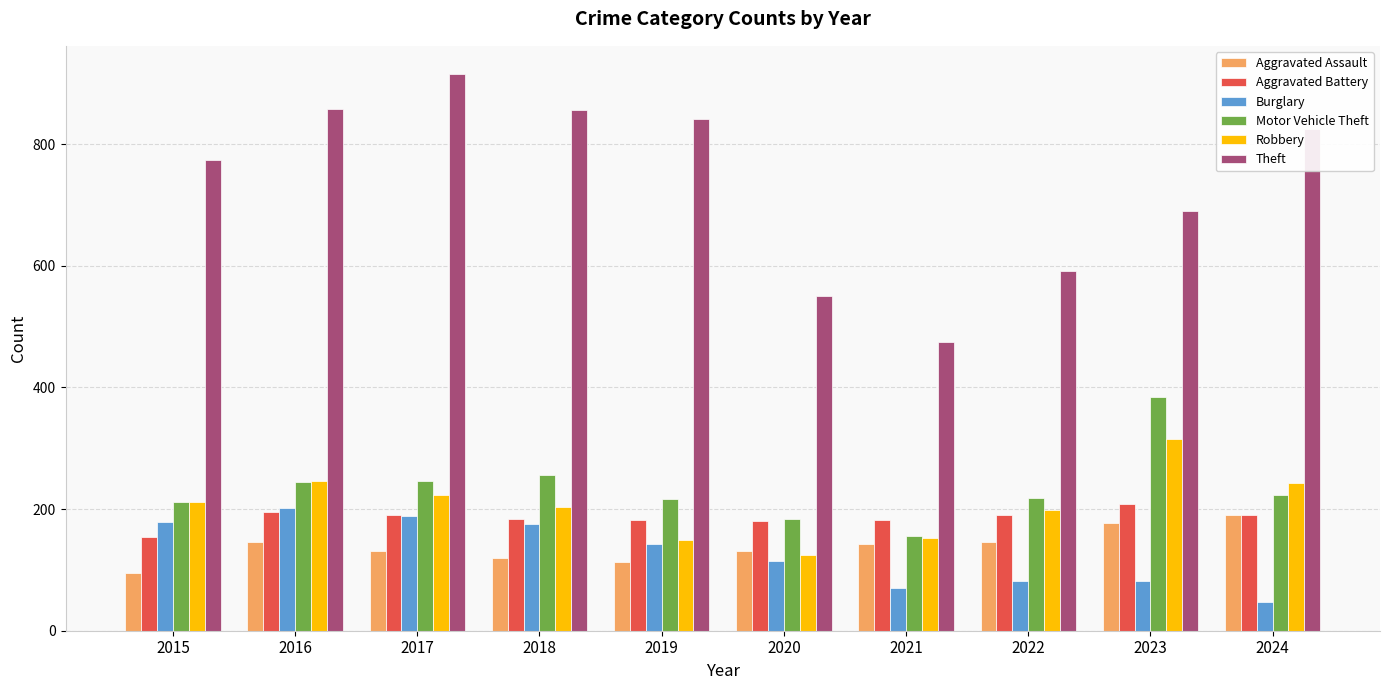

Are the bars horizontal?

No